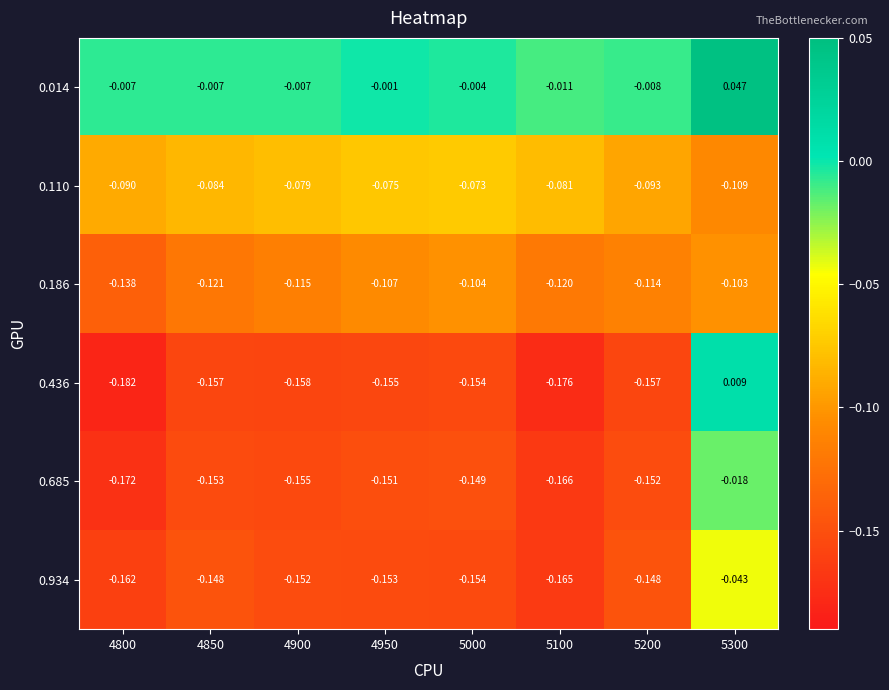

At how many categories does at least one series exceed 0?

1